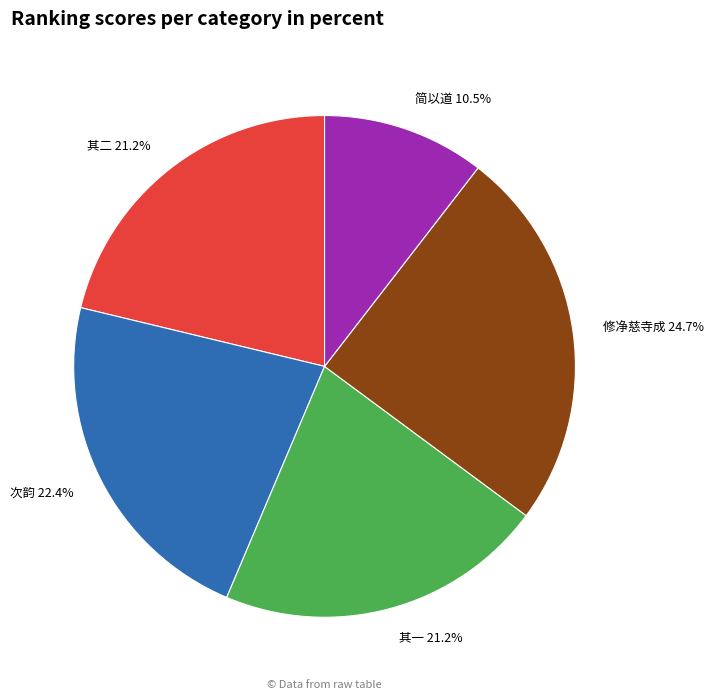

To the nearest percent, what is the average slice percentage?

20%